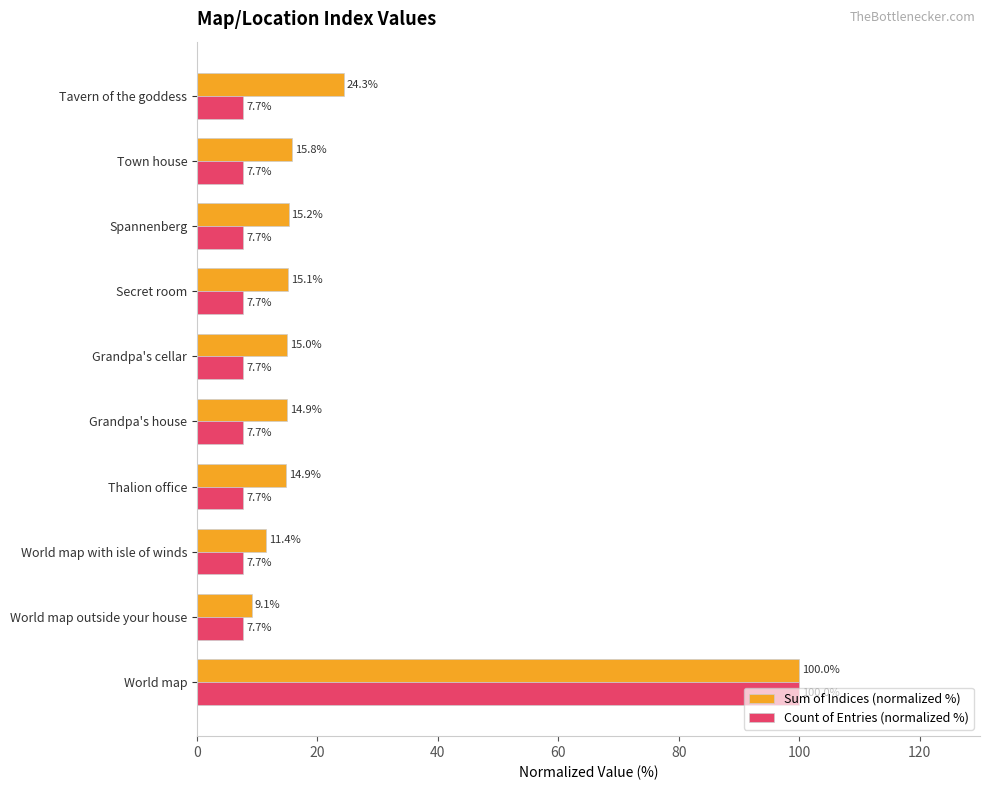

Rank the series at Spannenberg from lowest to highest value.

Count of Entries (normalized %), Sum of Indices (normalized %)